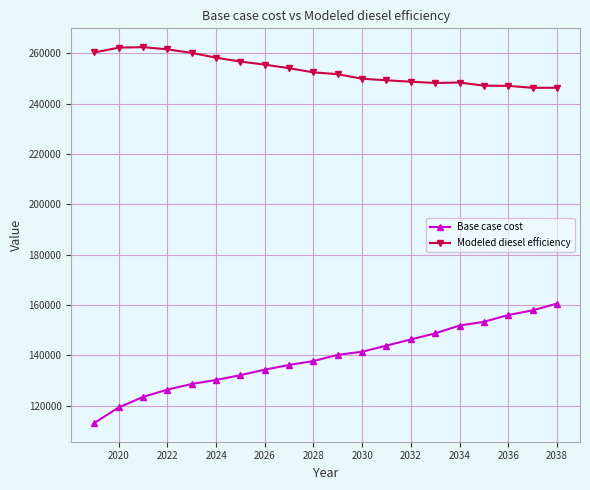

Which series has the largest total across all categories?

Modeled diesel efficiency